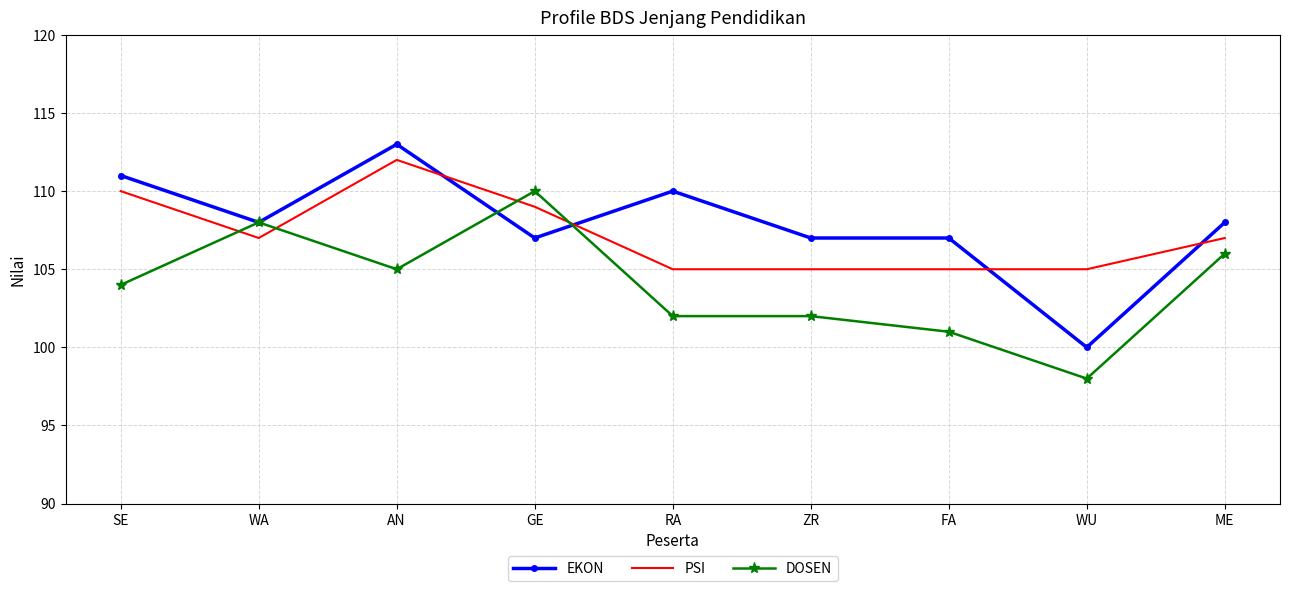

What is the spread (max minus min) of values at SE?

7